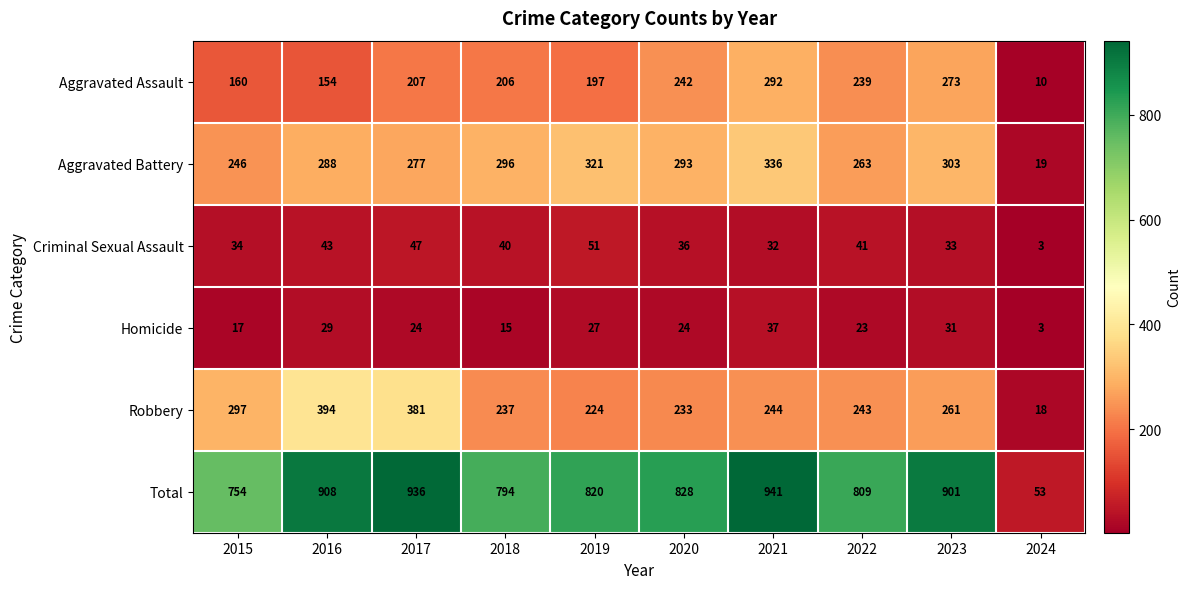

What is the difference between the maximum and minimum values in the Homicide series?

34